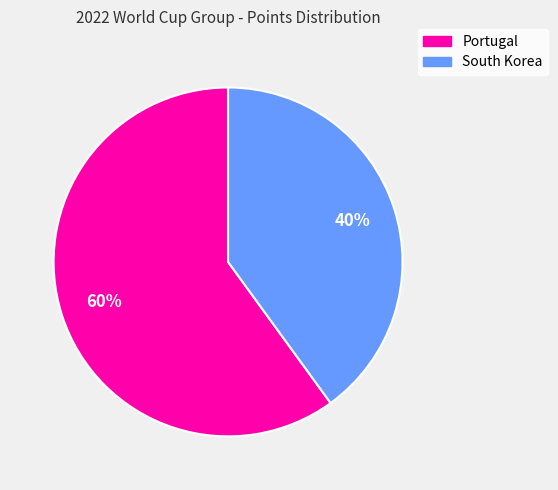

Which slice is the largest?

Portugal